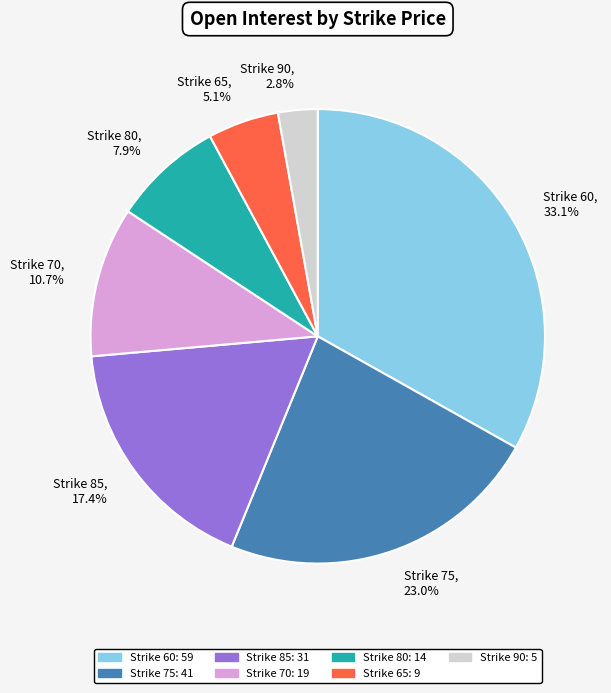

Is there a majority slice in this chart?

No